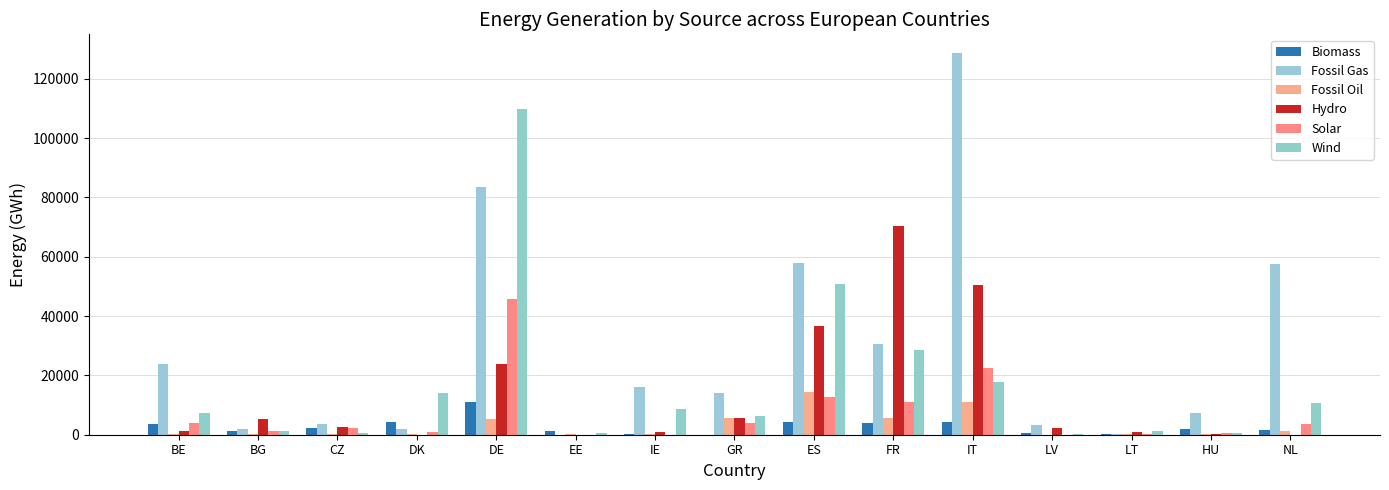

Count the number of data series in this chart.

6